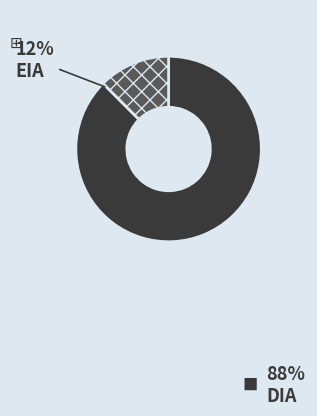

Is there any slice that represents more than half of the pie?

Yes